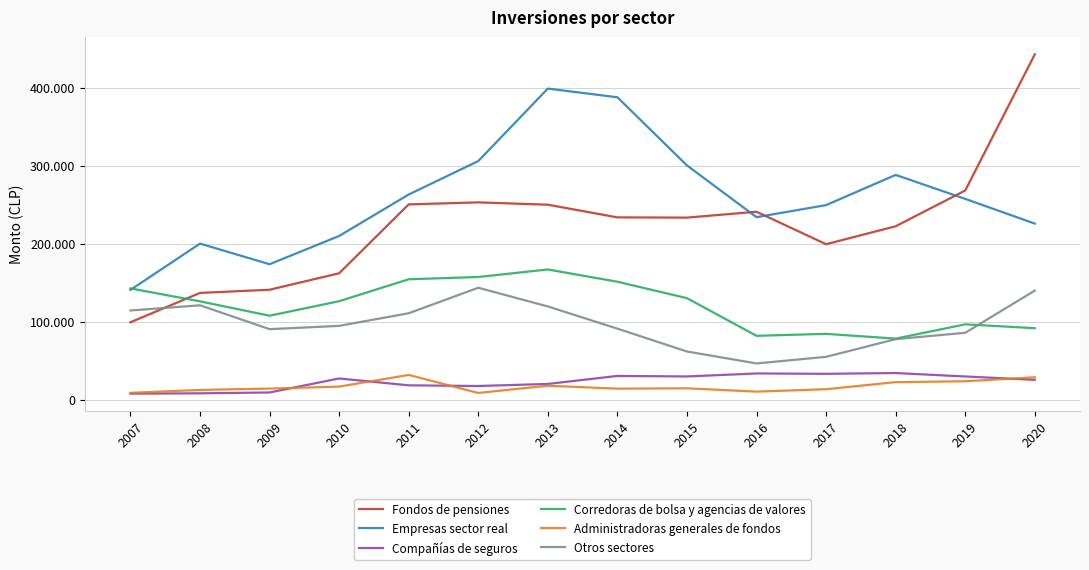

Which category has the highest value in the Fondos de pensiones series?

2020